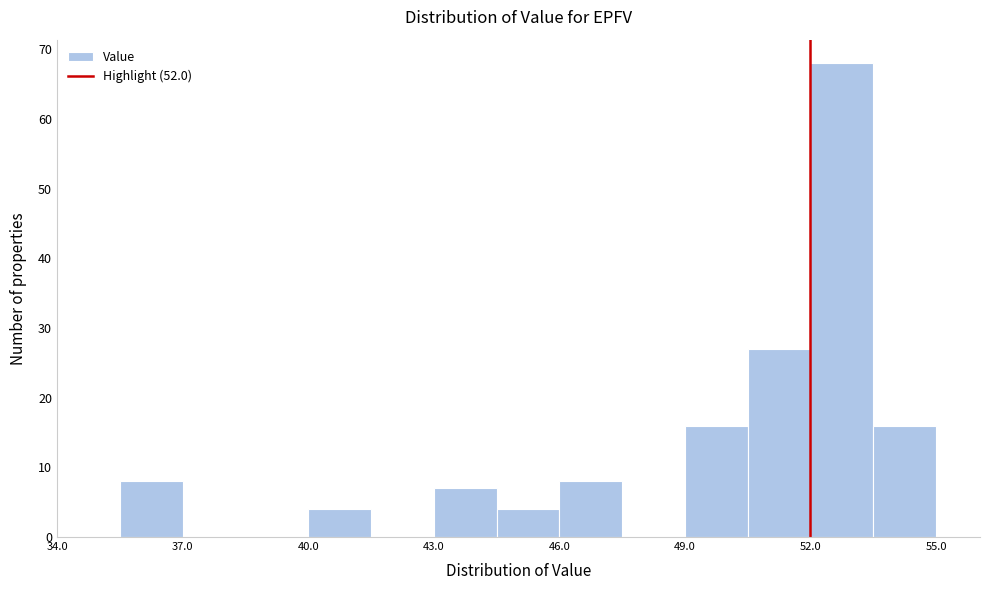

Read against the x-axis, roughly where is the centre of the tallest bar?

53.0